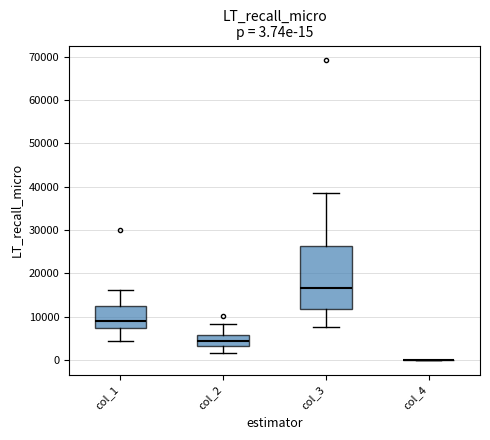

Which box is the tallest, from its lower edge to its upper edge?

col_3